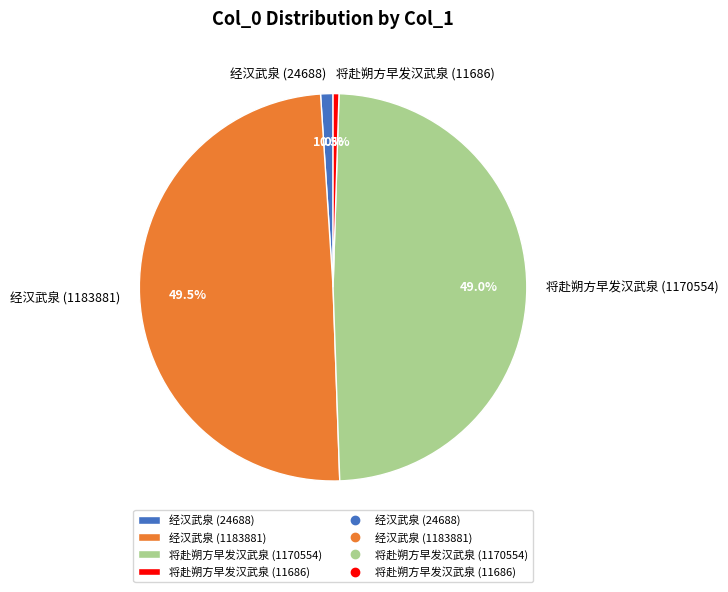

Does 将赴朔方早发汉武泉 (11686) account for over 50% of the chart?

No